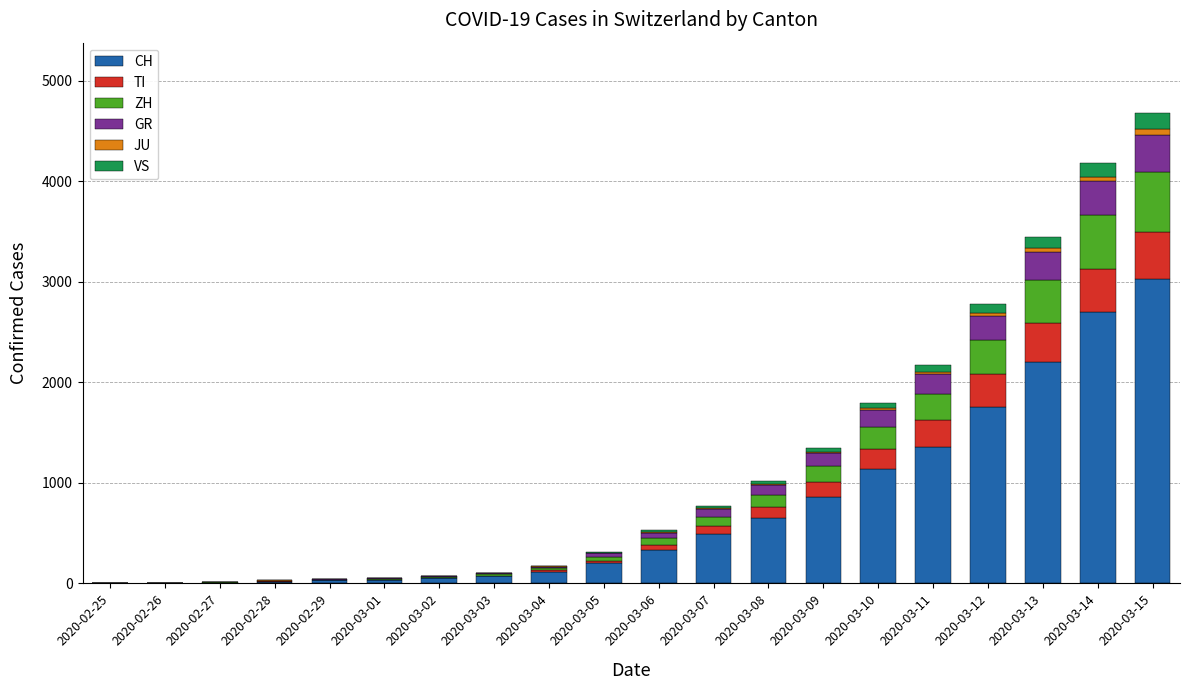

At which label does CH reach its peak?

2020-03-15